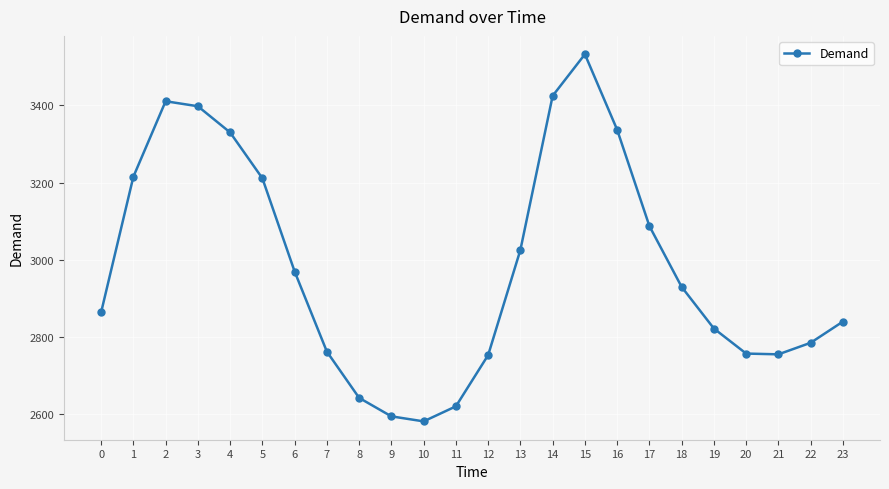

Where does the data first go above 2929?

1